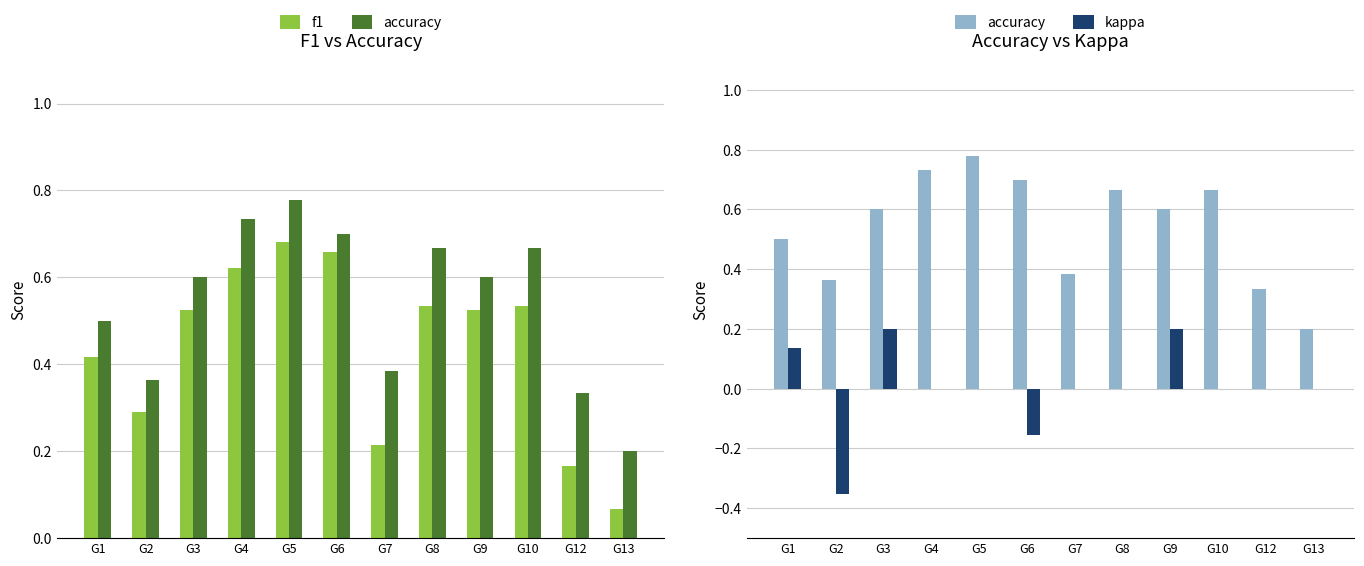

What is the average value of the accuracy series?

0.5